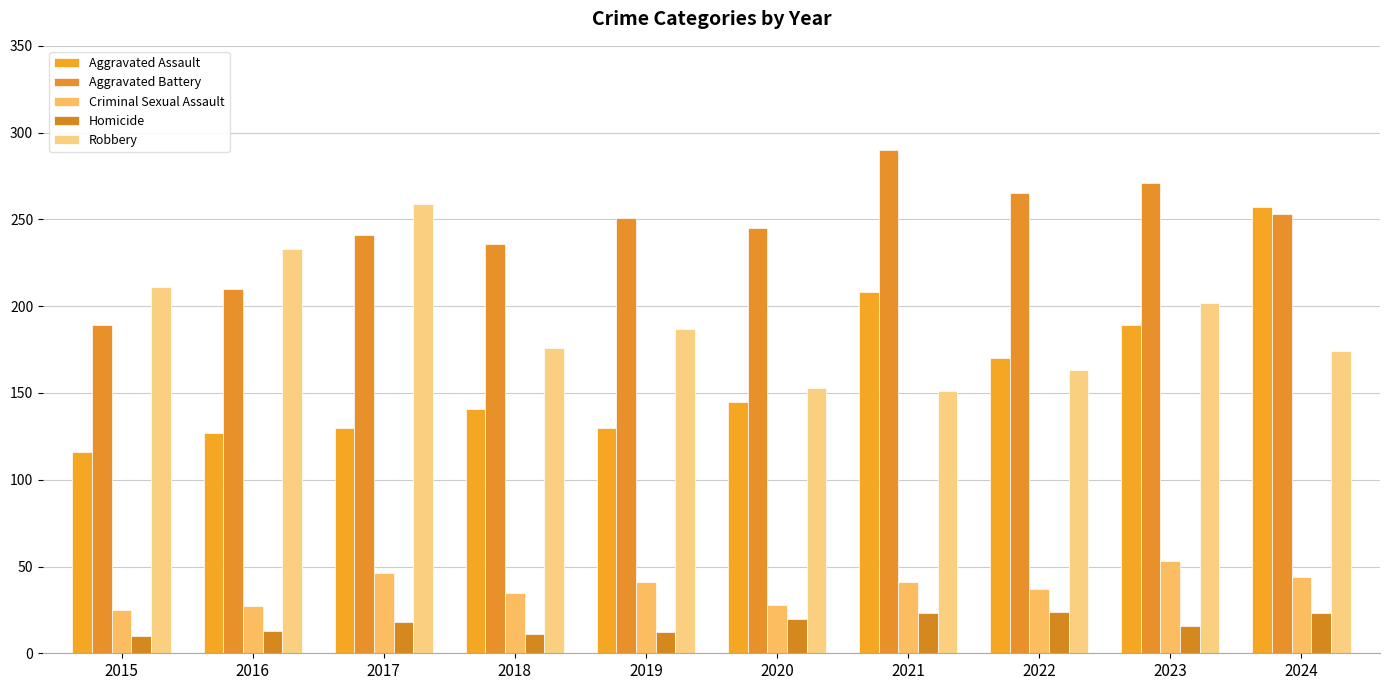

What is the spread (max minus min) of values at 2016?

220